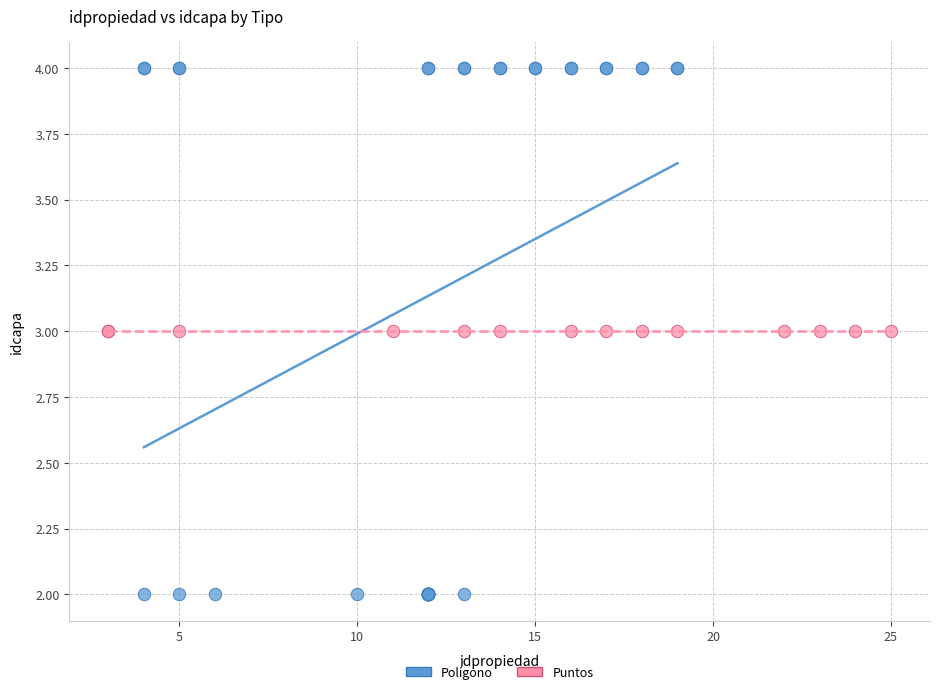

Which series reaches the maximum Y coordinate?

Polígono